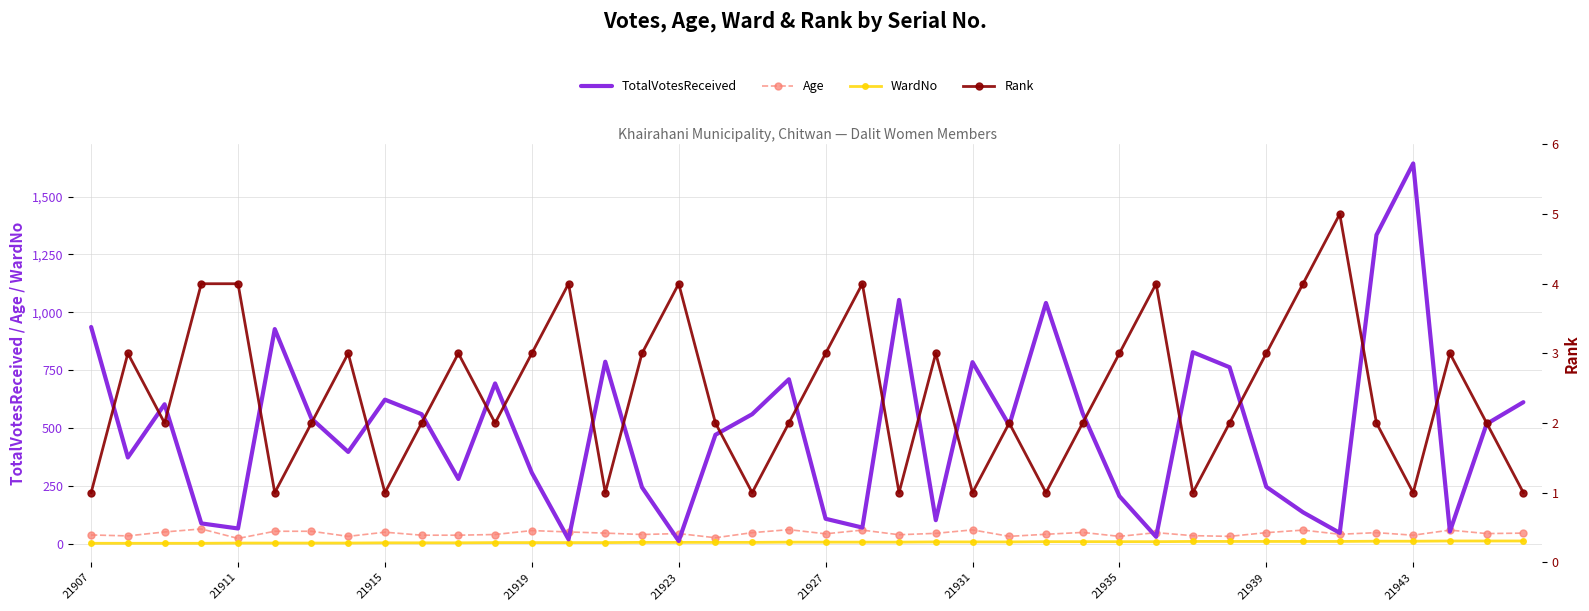

The WardNo series shows 2 at 21911. True or false?

True